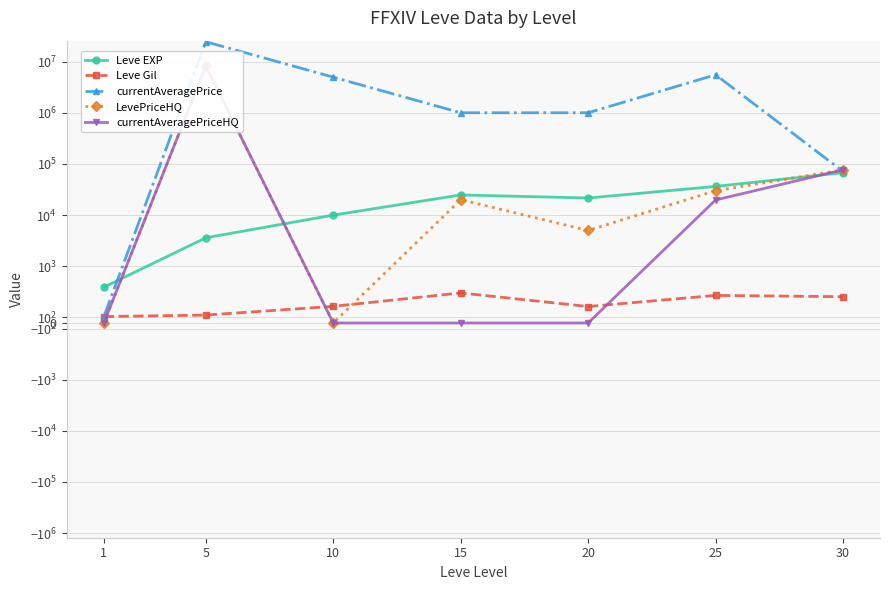

Between 5 and 30, which series saw the biggest shift?

currentAveragePrice